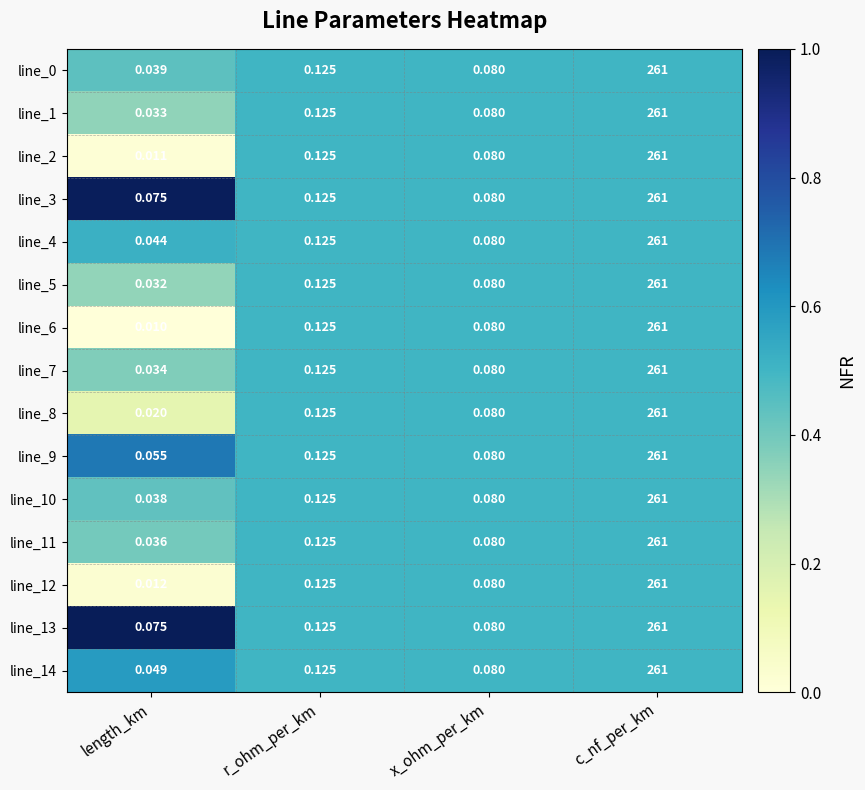

Rank the categories by line_2 value from lowest to highest.

length_km, x_ohm_per_km, r_ohm_per_km, c_nf_per_km